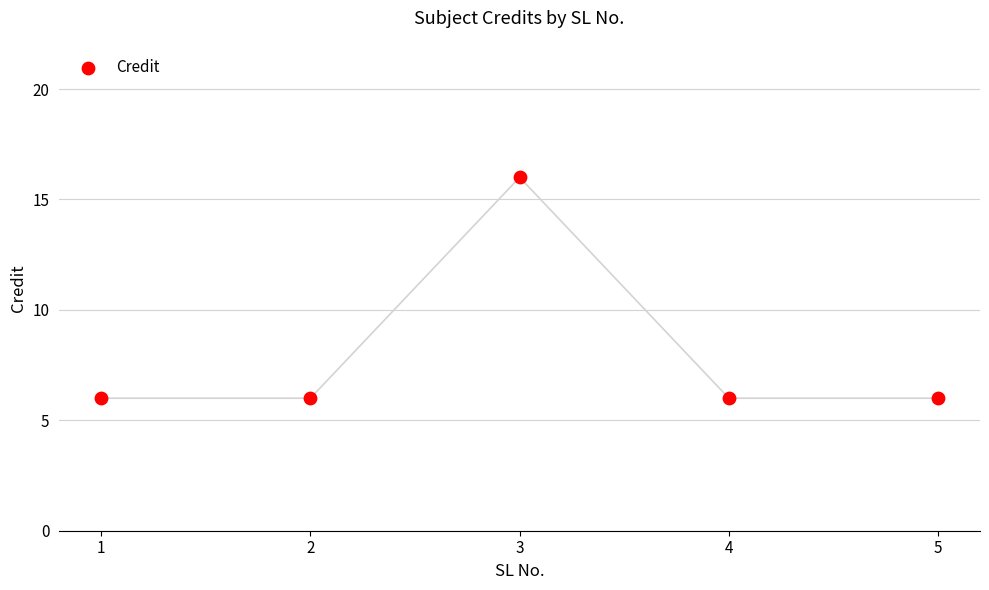

What is the average Y value?

8